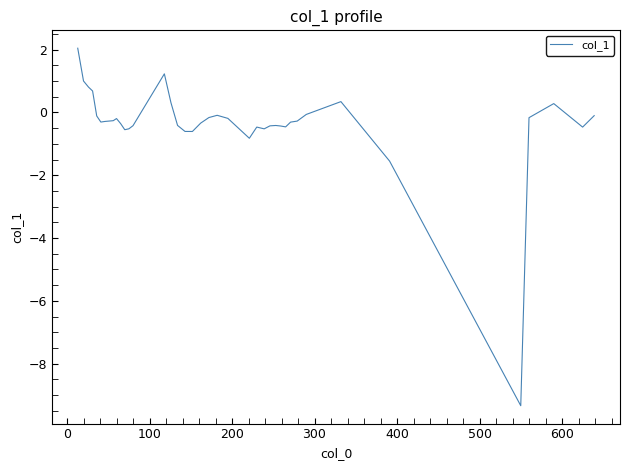

How many lines are shown in the chart?

1